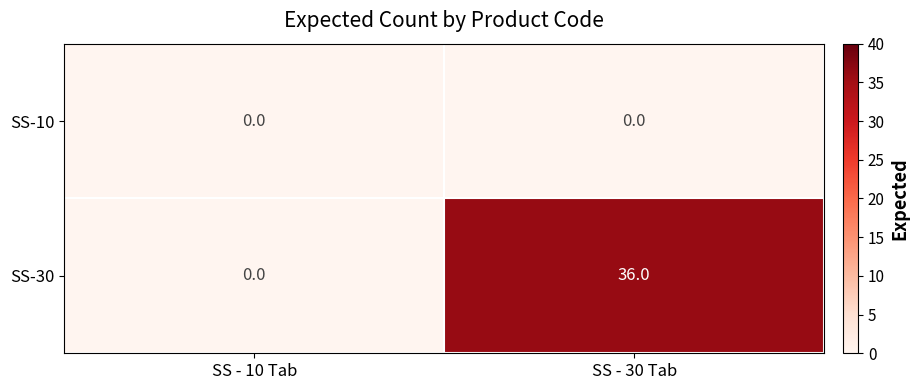

Reading left to right, list all the values displayed in this chart.

SS-10: 0	0
SS-30: 0	36